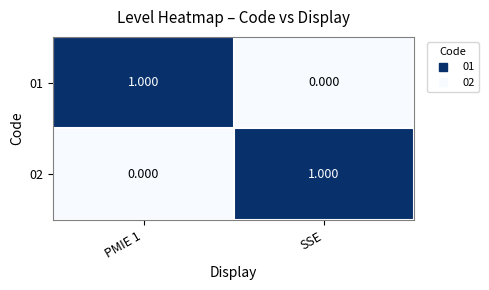

What is the total value across all series at PMIE 1?

1